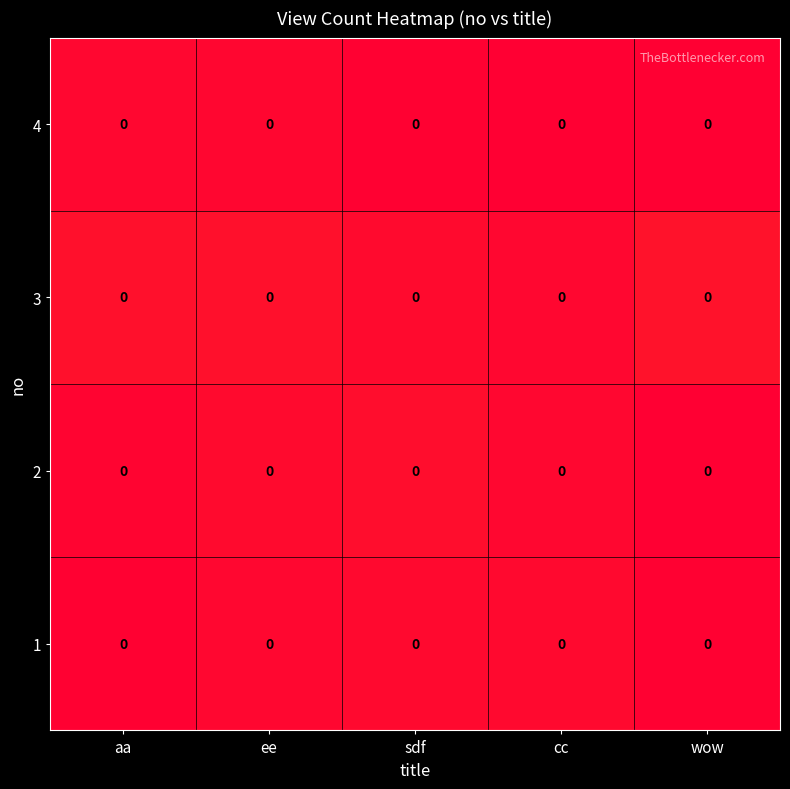

Which category has the lowest value in the row_3 series?

wow